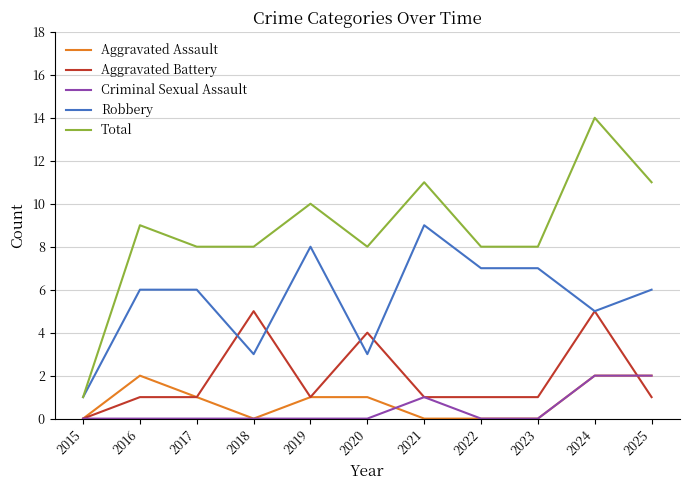

Reading right to left, extract all data points from this chart.

Aggravated Assault: 2025=2	2024=2	2023=0	2022=0	2021=0	2020=1	2019=1	2018=0	2017=1	2016=2	2015=0
Aggravated Battery: 2025=1	2024=5	2023=1	2022=1	2021=1	2020=4	2019=1	2018=5	2017=1	2016=1	2015=0
Criminal Sexual Assault: 2025=2	2024=2	2023=0	2022=0	2021=1	2020=0	2019=0	2018=0	2017=0	2016=0	2015=0
Robbery: 2025=6	2024=5	2023=7	2022=7	2021=9	2020=3	2019=8	2018=3	2017=6	2016=6	2015=1
Total: 2025=11	2024=14	2023=8	2022=8	2021=11	2020=8	2019=10	2018=8	2017=8	2016=9	2015=1